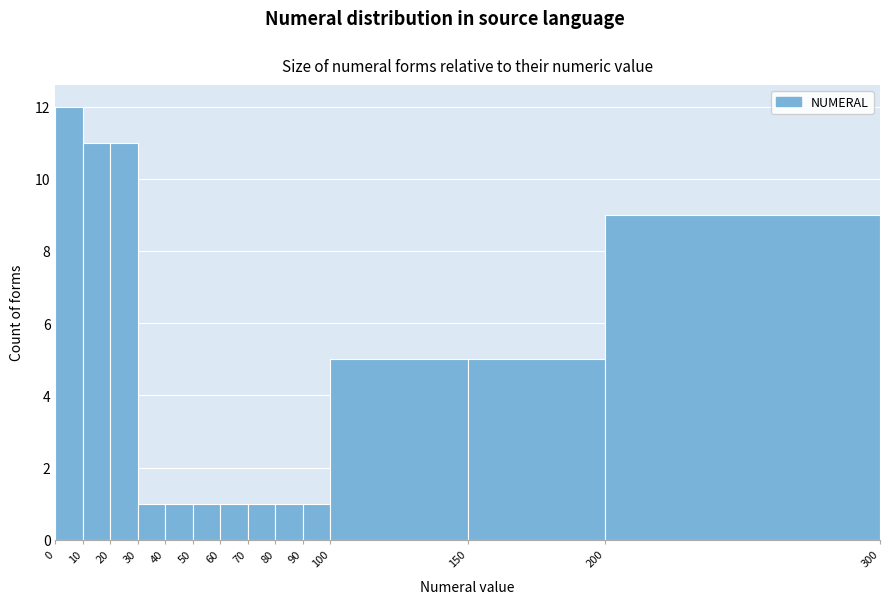

What is the height of the bar covering 30 to 40 on the x-axis? The values are not printed on the chart, so give them approximately, as read against the axis.

1